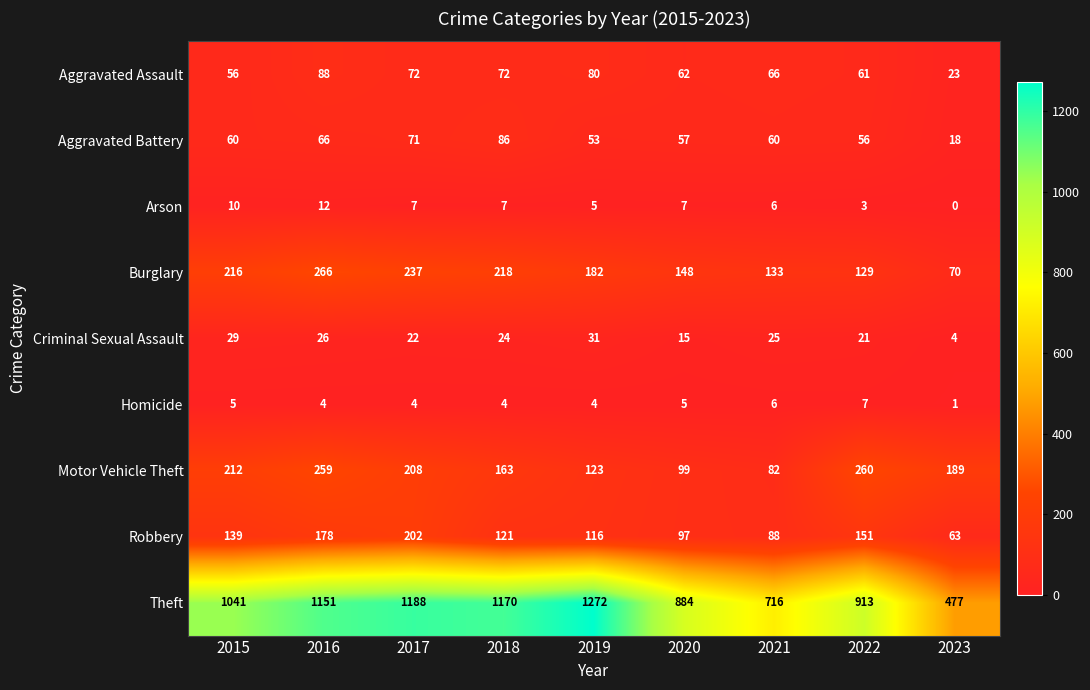

Which label corresponds to the smallest value in the chart?

2023